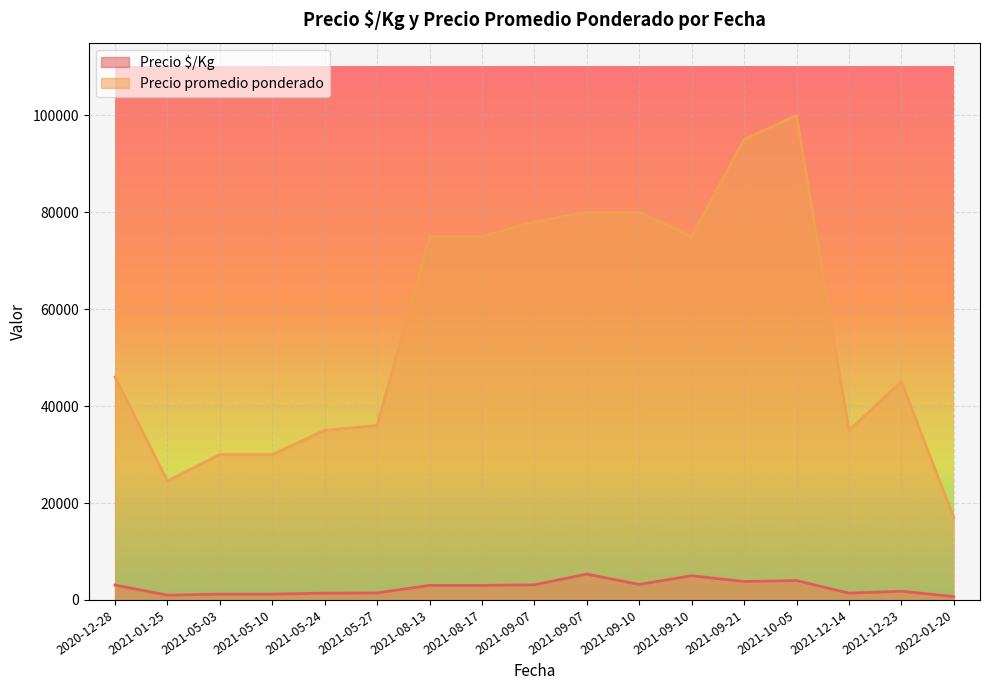

What is the approximate value of Precio $/Kg at 2021-05-27, to the nearest 100?

1400